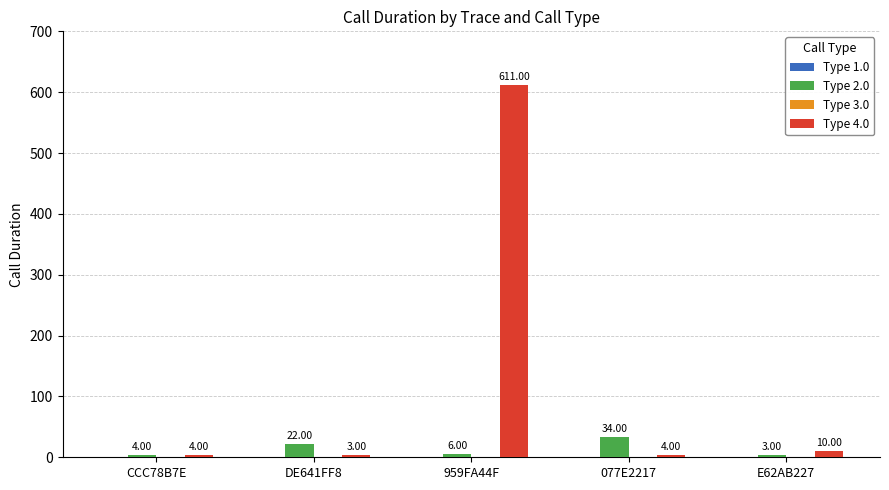

What is the average value of the Type 4.0 series?

126